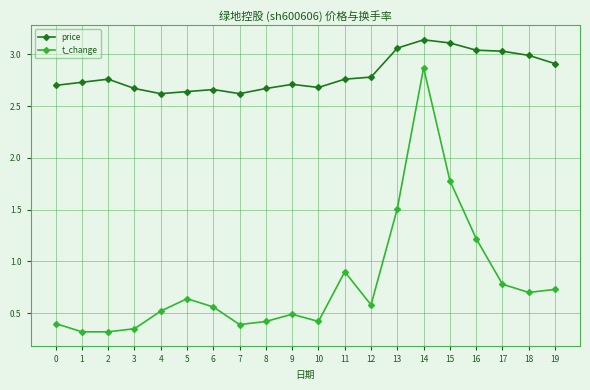

True or false: price and t_change cross at least once.

False